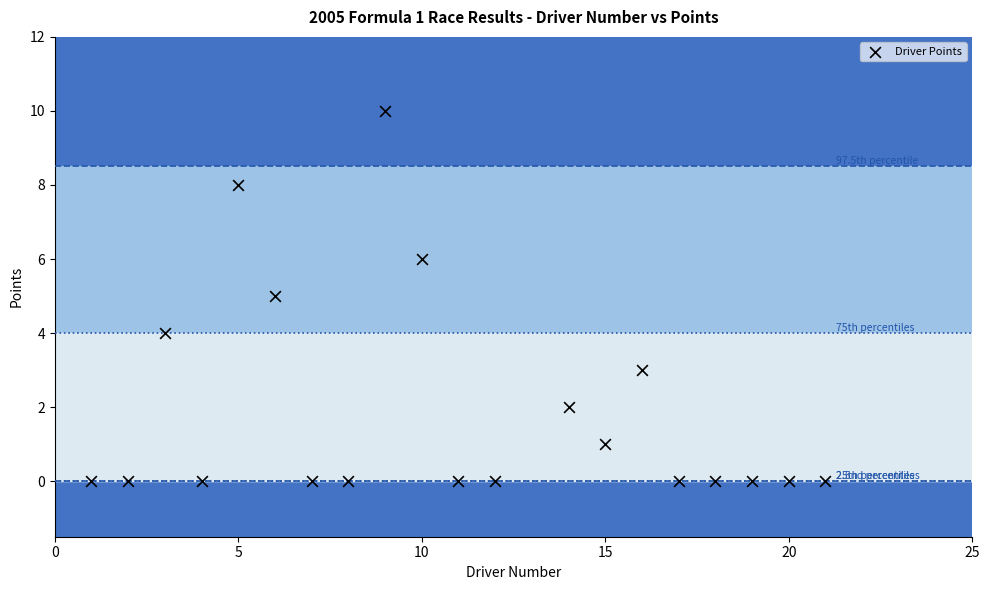

What is the range of Y values (max minus min)?

10